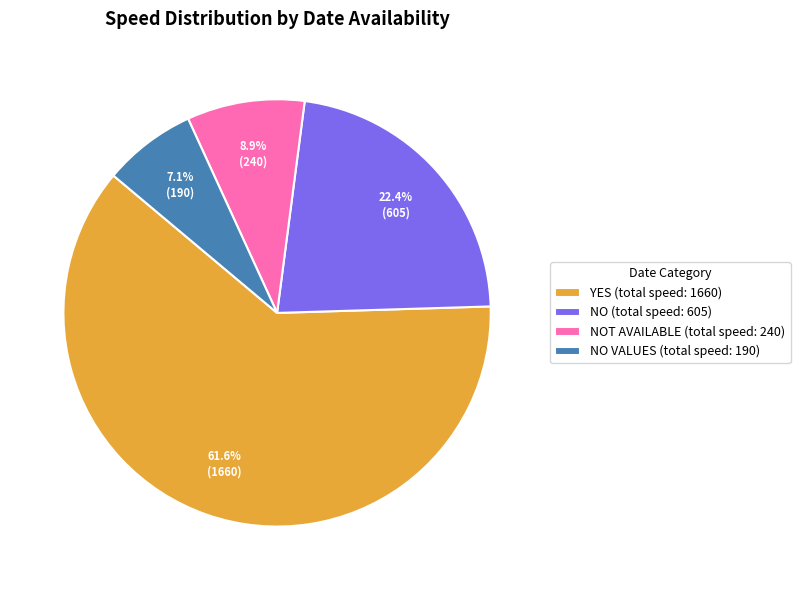

Rank the categories by value from lowest to highest.

NO VALUES (total speed: 190), NOT AVAILABLE (total speed: 240), NO (total speed: 605), YES (total speed: 1660)